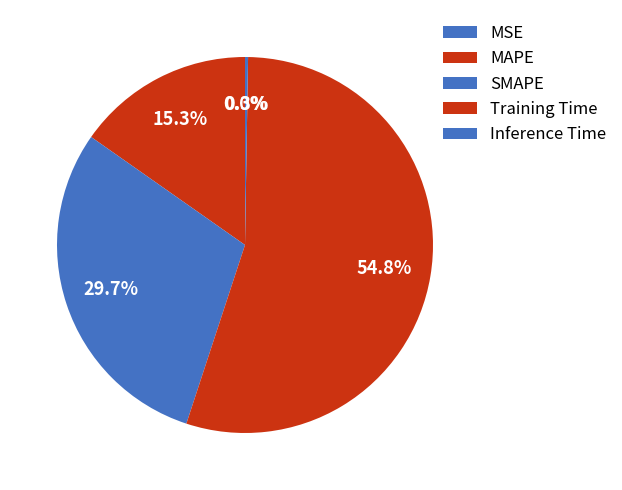

Which slice is the smallest?

MSE